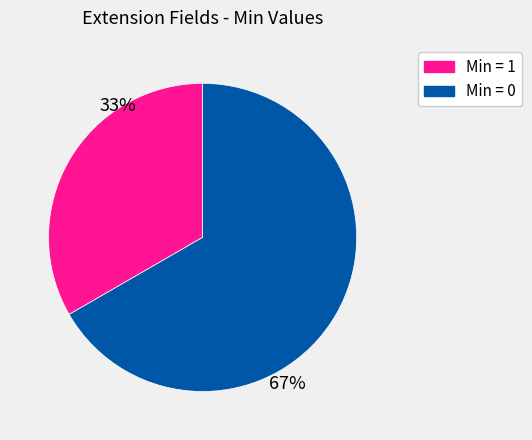

Is there a majority slice in this chart?

Yes